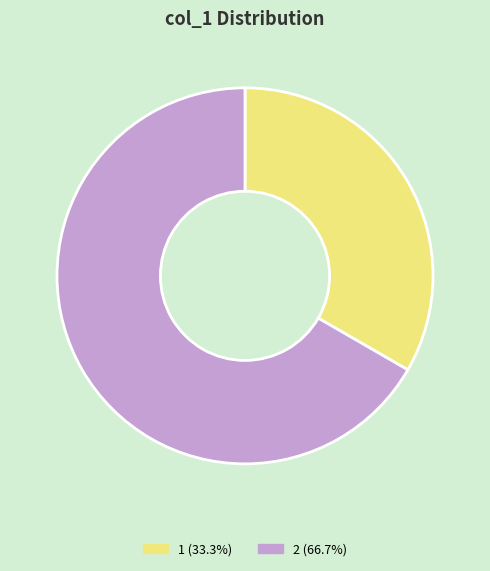

Is there a majority slice in this chart?

Yes